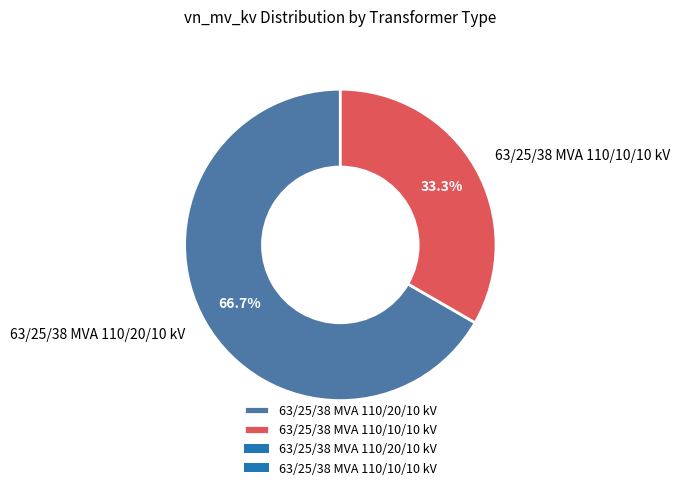

Does 63/25/38 MVA 110/10/10 kV represent more than half of the total?

No